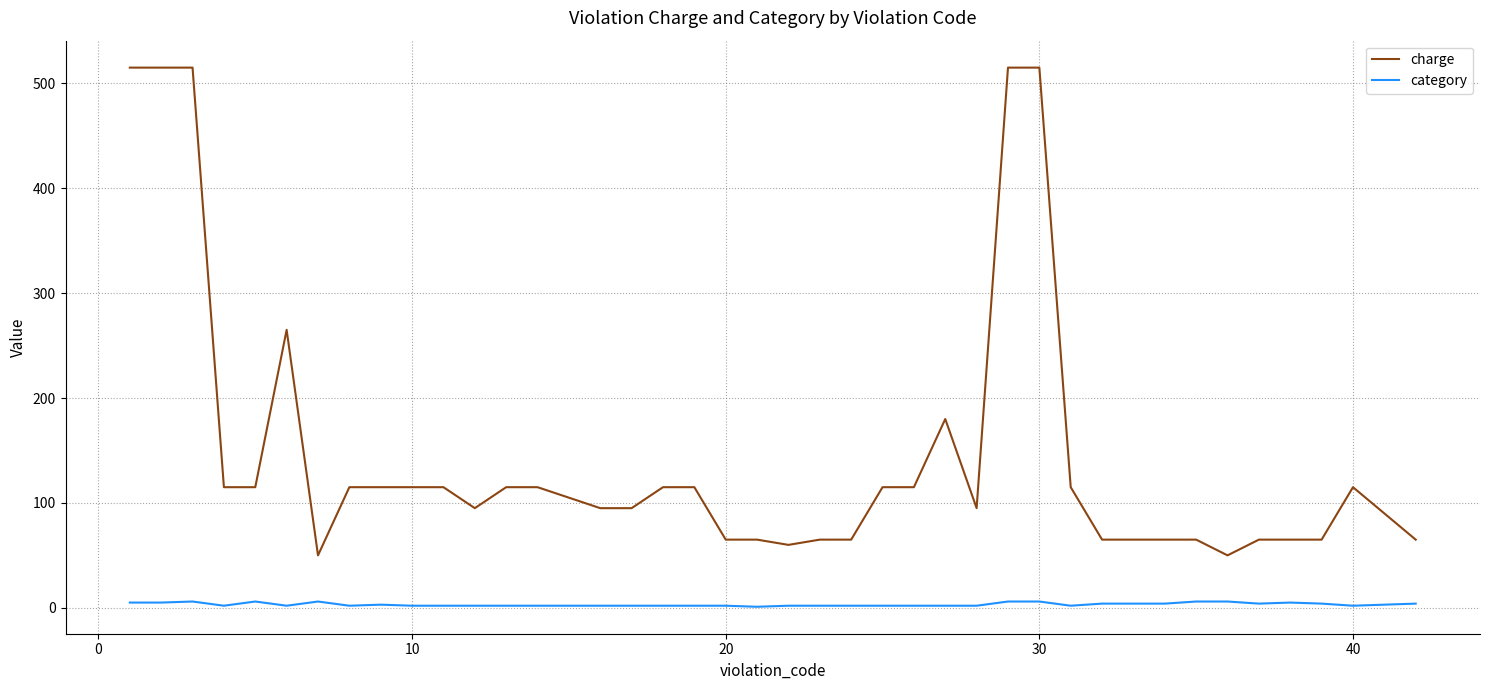

At how many categories does at least one series exceed 241?

6